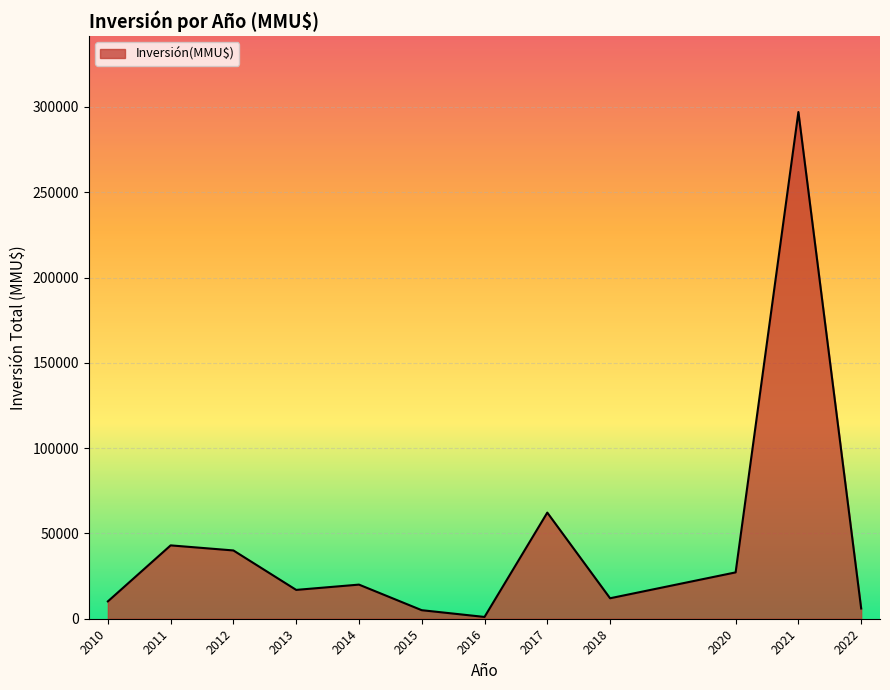

Count the number of categories in the chart.

12